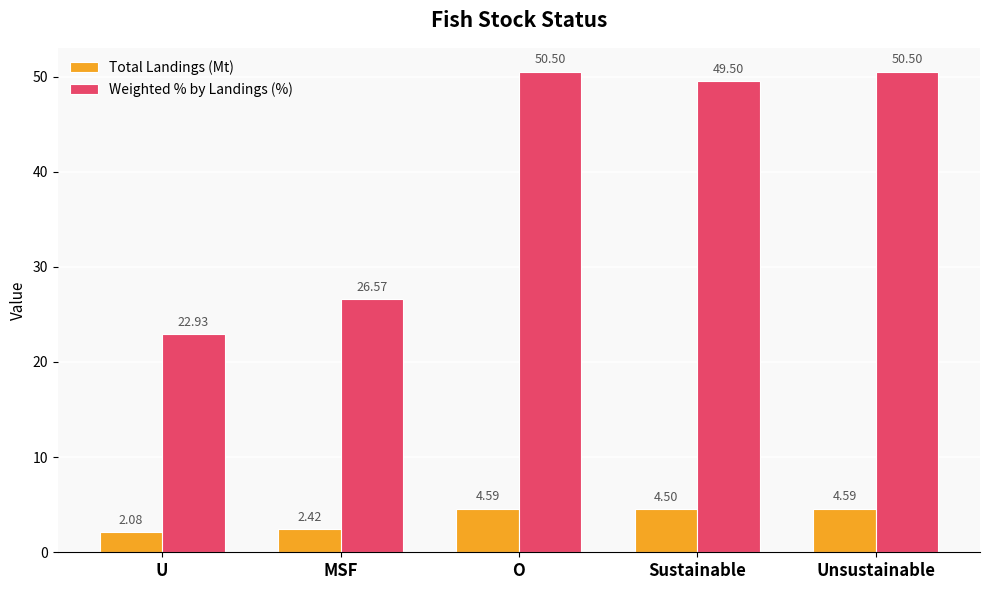

Where does the Weighted % by Landings (%) series first go above 49?

O